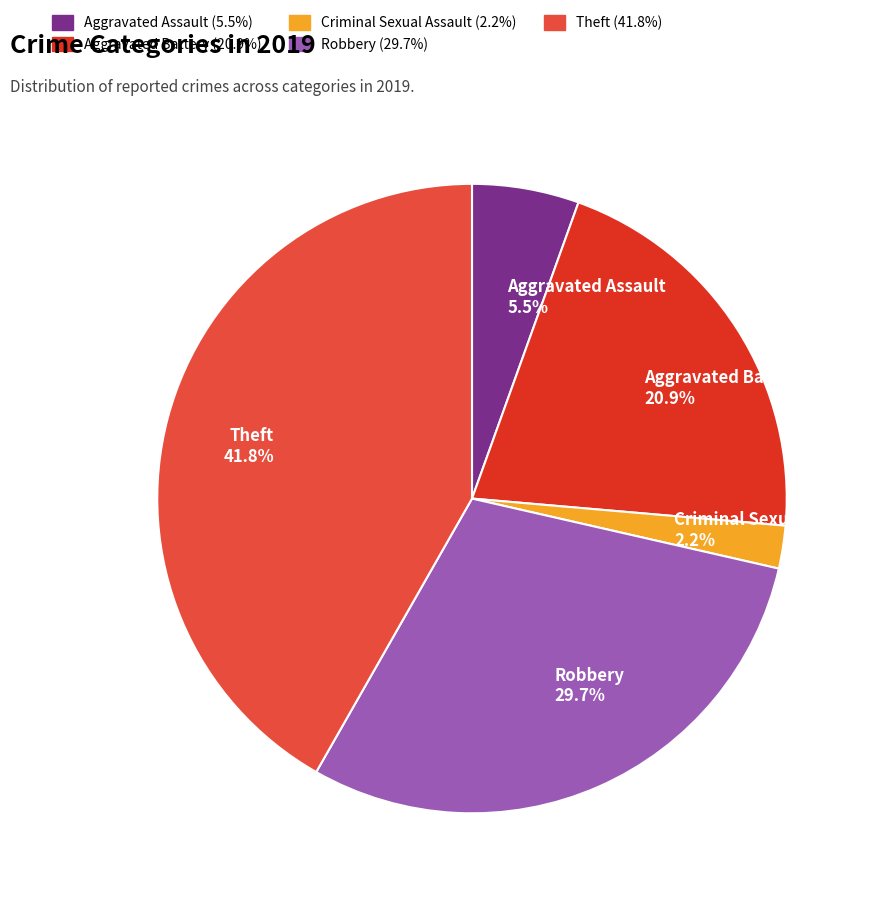

How many slices are in this pie chart?

5